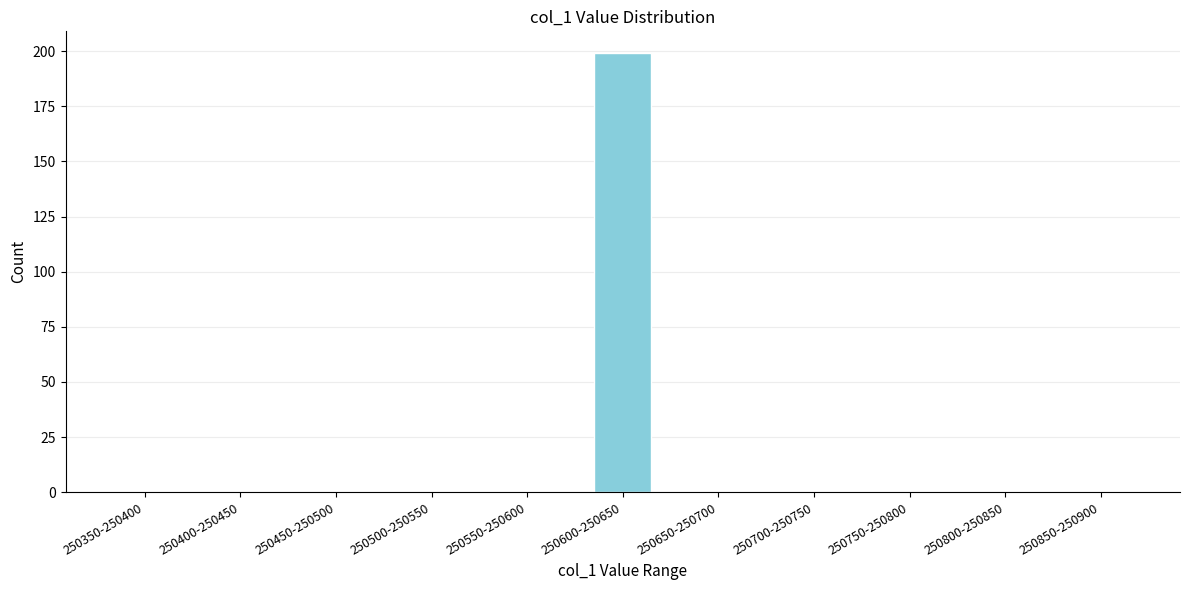

Reading left to right, list all the values displayed in this chart.

250350-250400=0	250400-250450=0	250450-250500=0	250500-250550=0	250550-250600=0	250600-250650=199	250650-250700=0	250700-250750=0	250750-250800=0	250800-250850=0	250850-250900=0